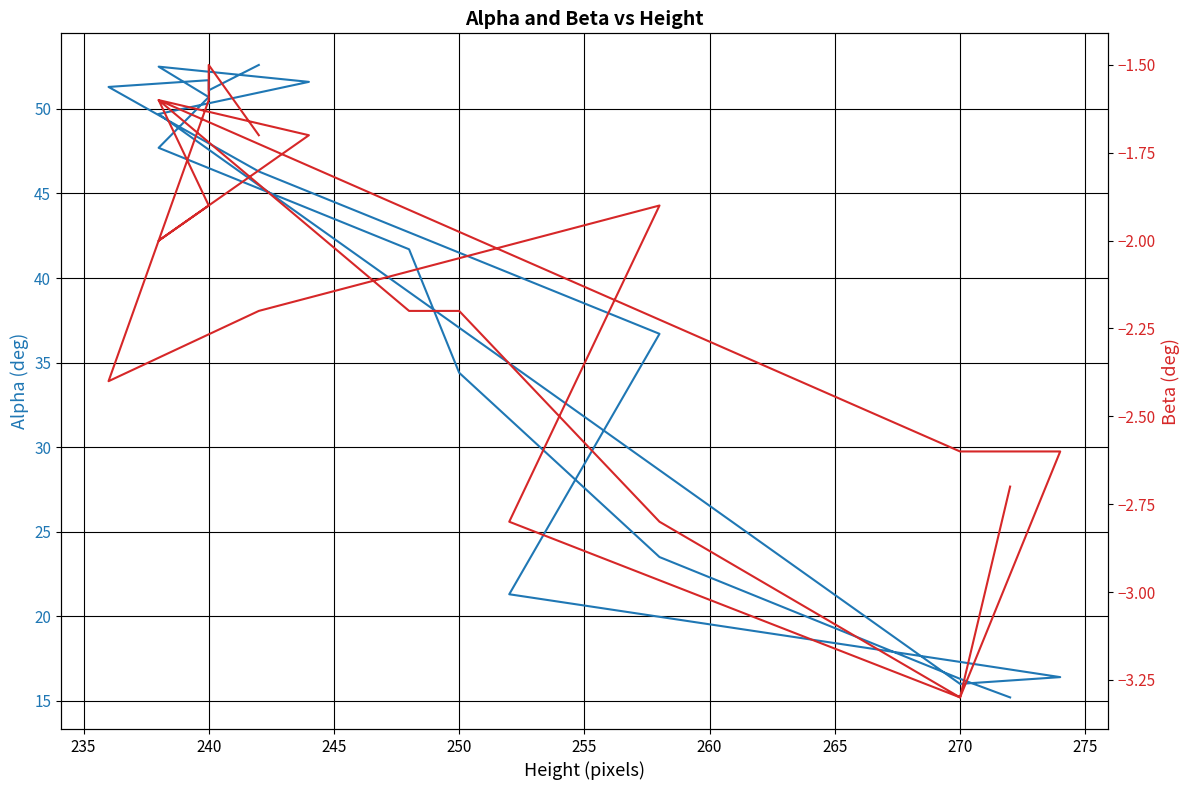

How many data points does each series have?

20